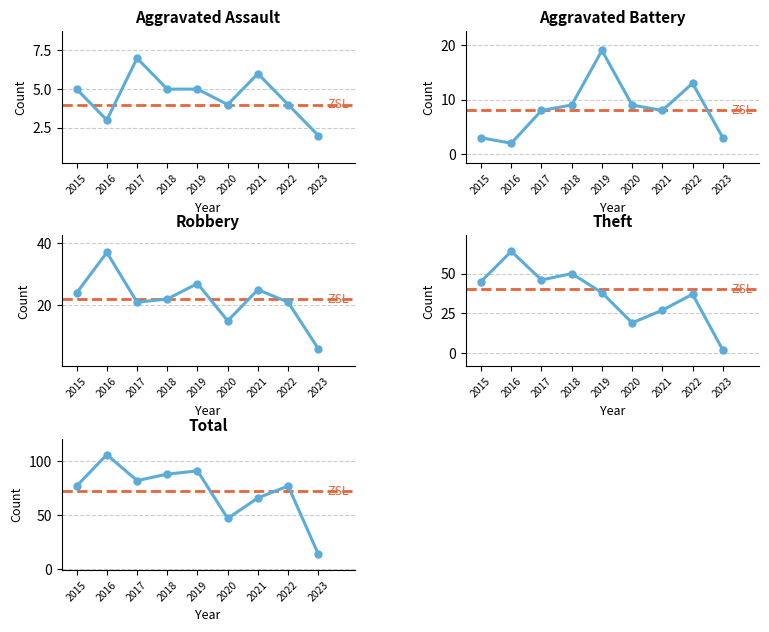

How many data points in Aggravated Assault are less than 5?

4